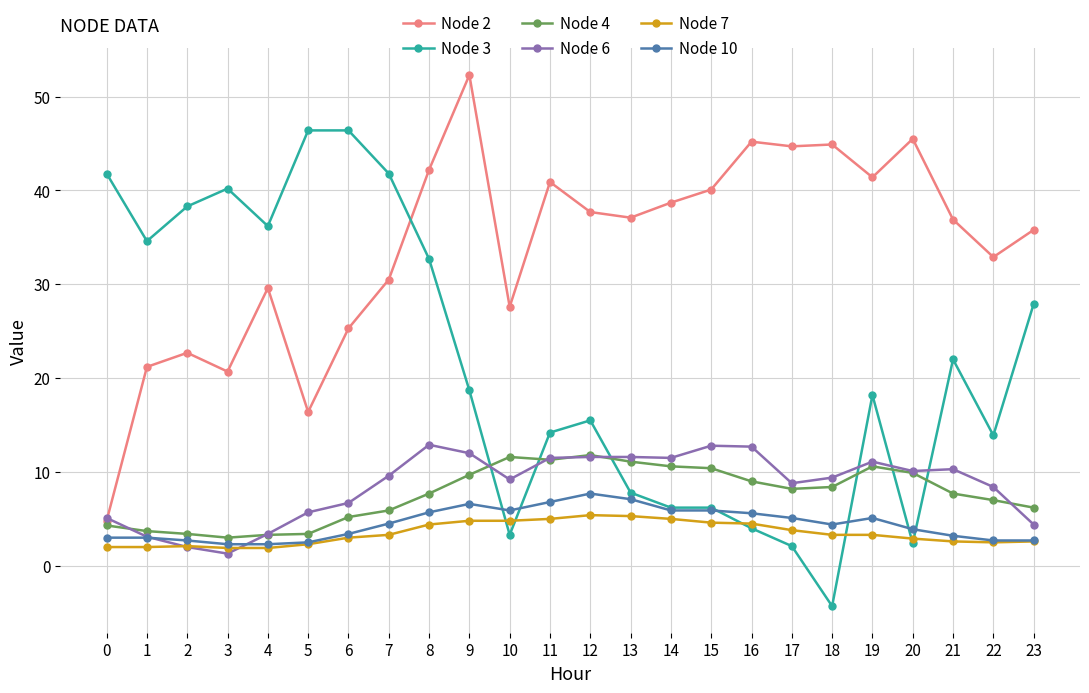

Which series has the largest total across all categories?

Node 2